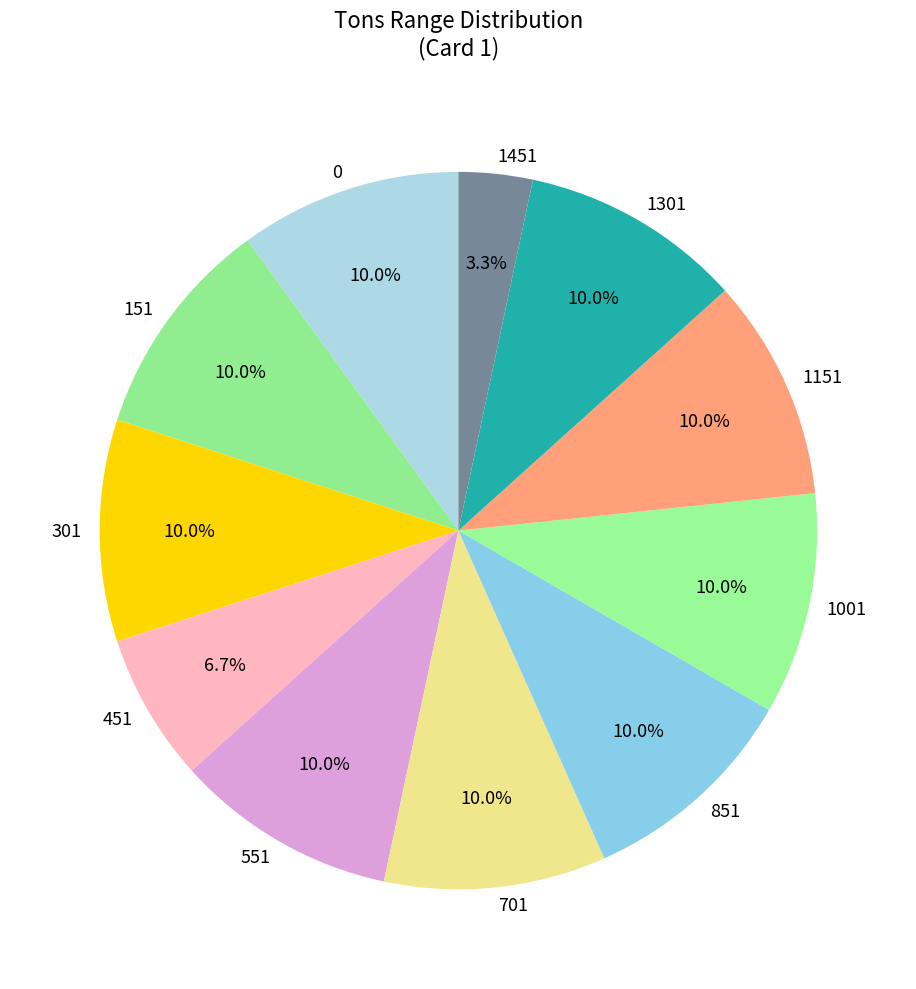

Does any single category account for the majority?

No